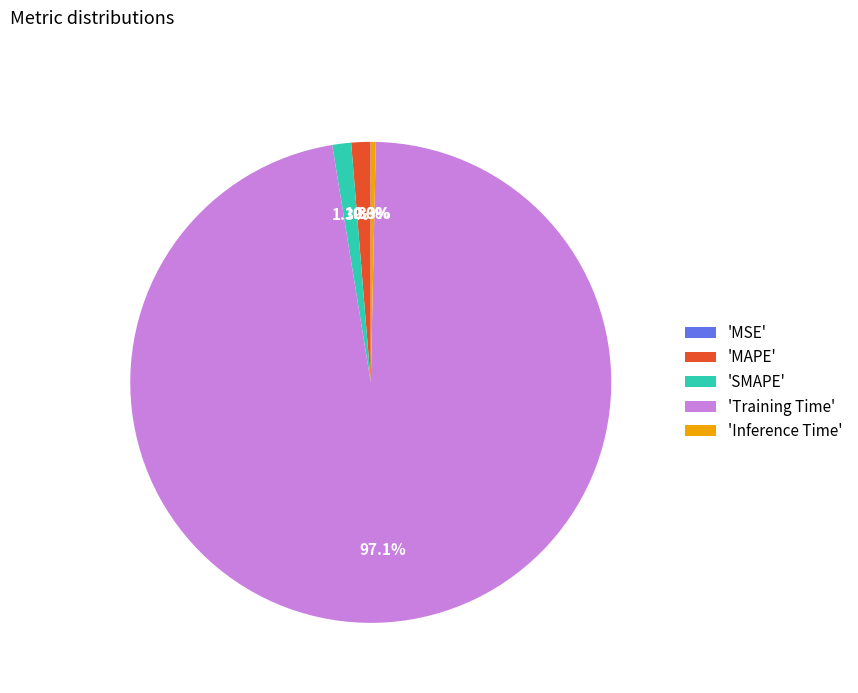

Which slice represents more than half of the pie?

'Training Time'